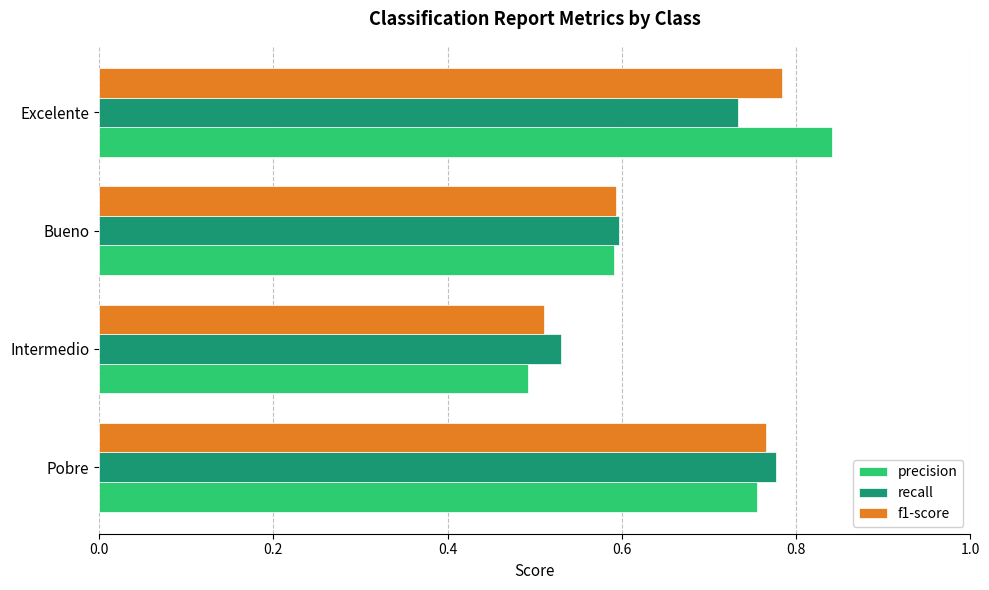

What is the total value across all series at Intermedio?

1.5